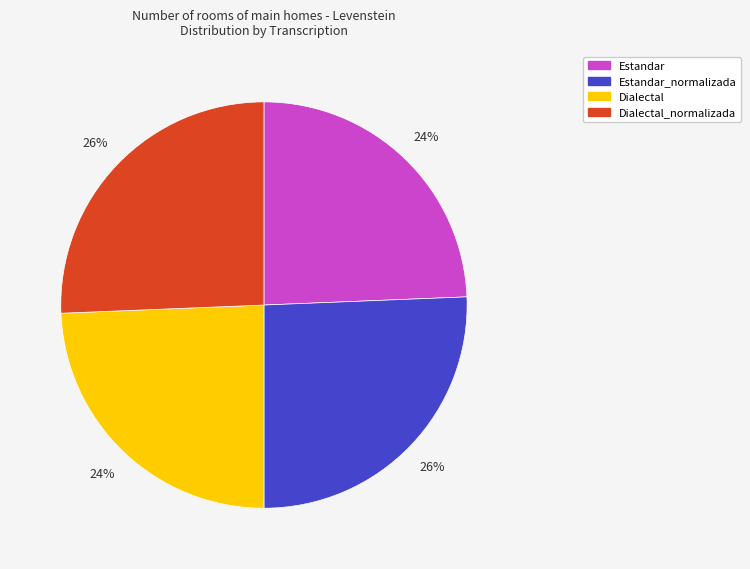

To the nearest percent, what is the average slice percentage?

25%